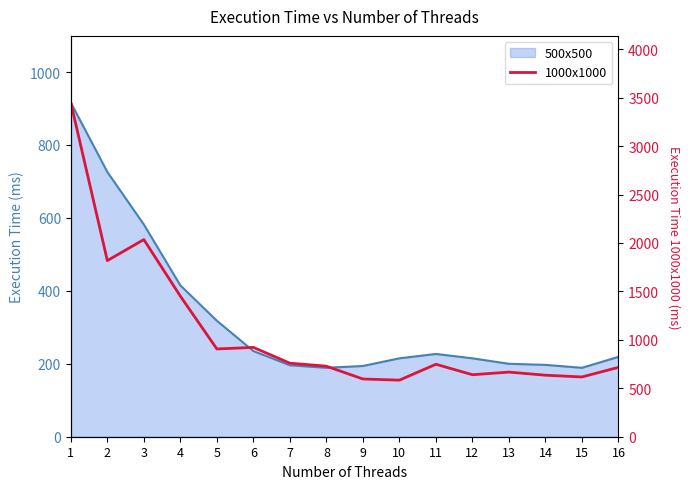

Reading right to left, extract all data points from this chart.

16=716	15=617	14=635	13=667	12=640	11=748	10=584	9=596	8=728	7=759	6=922	5=906	4=1451	3=2035	2=1818	1=3448